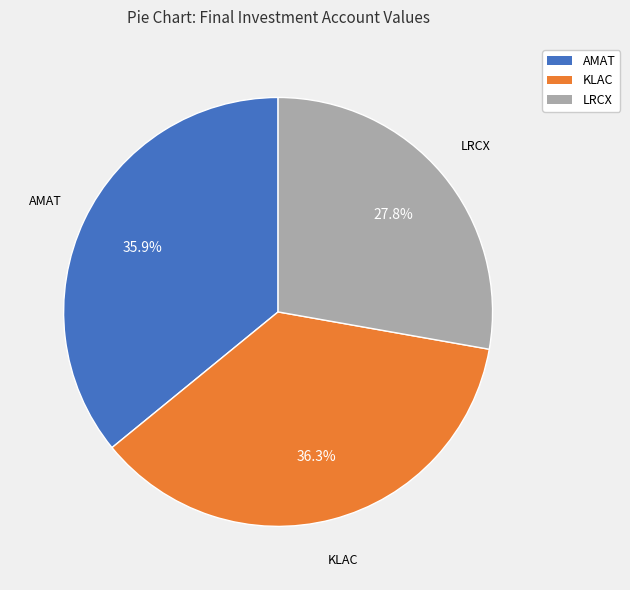

To the nearest percent, what is the combined percentage of AMAT and KLAC?

72%